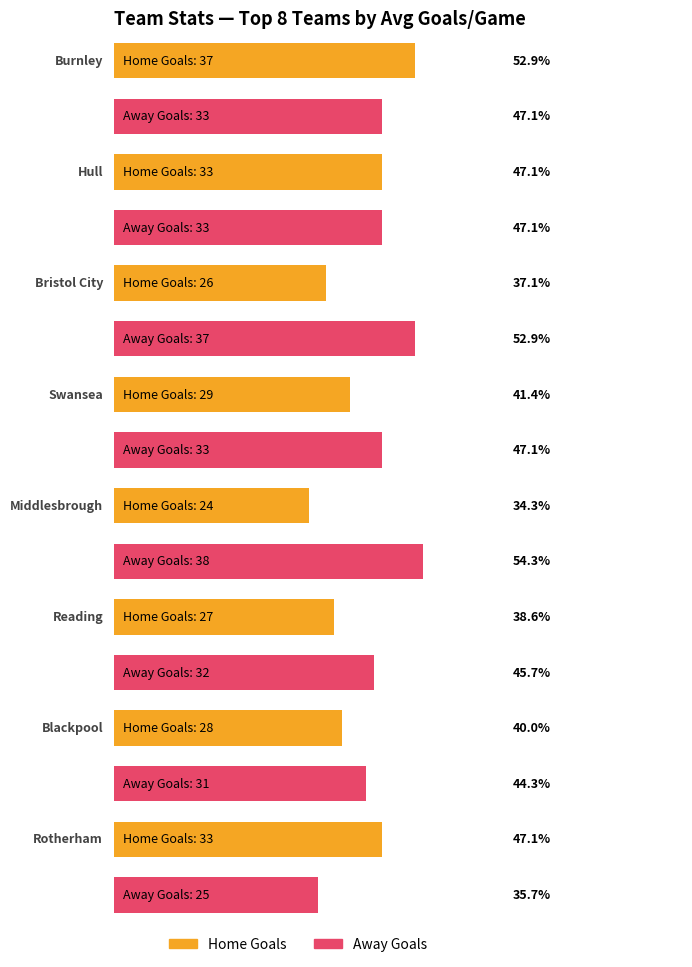

Is it true that e1_avg_totalgoals equals 2.7 at Bristol City?

True